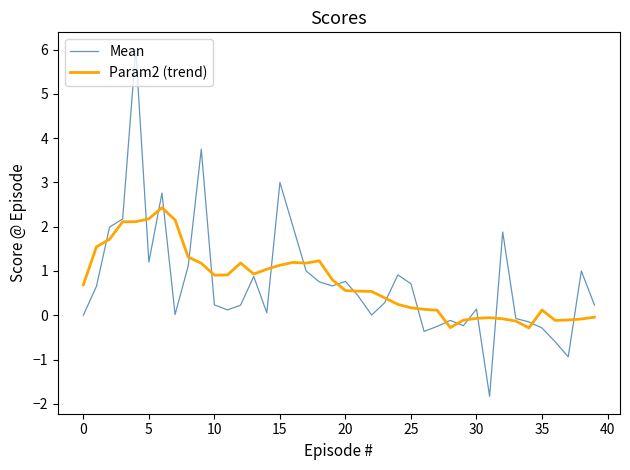

What is the minimum value shown in the chart?

-1.8